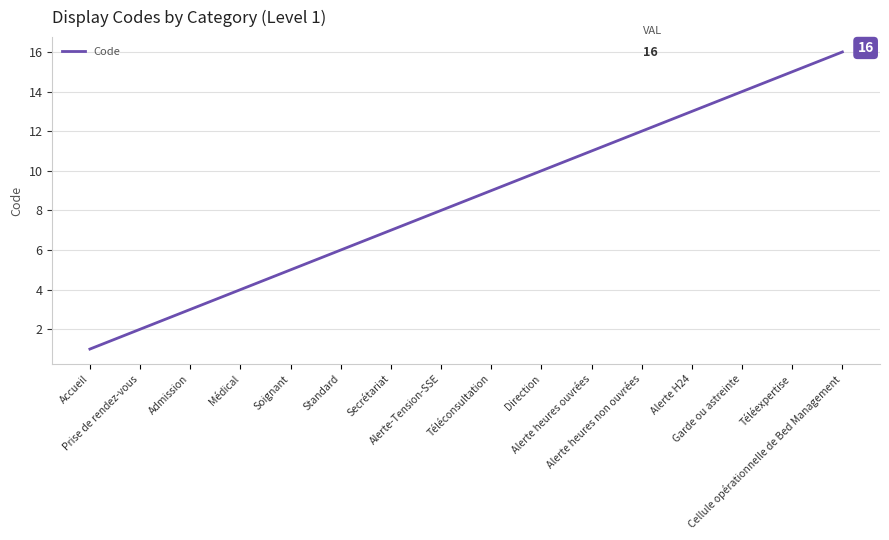

What is the maximum value shown in the chart?

16